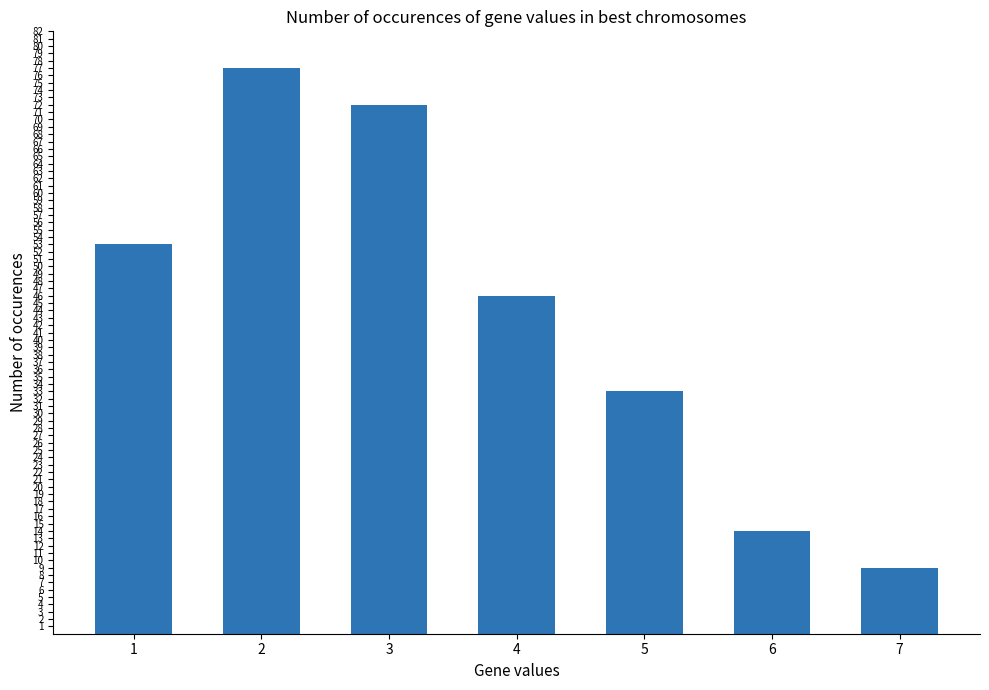

Reading left to right, list all the values displayed in this chart.

1=53	2=77	3=72	4=46	5=33	6=14	7=9